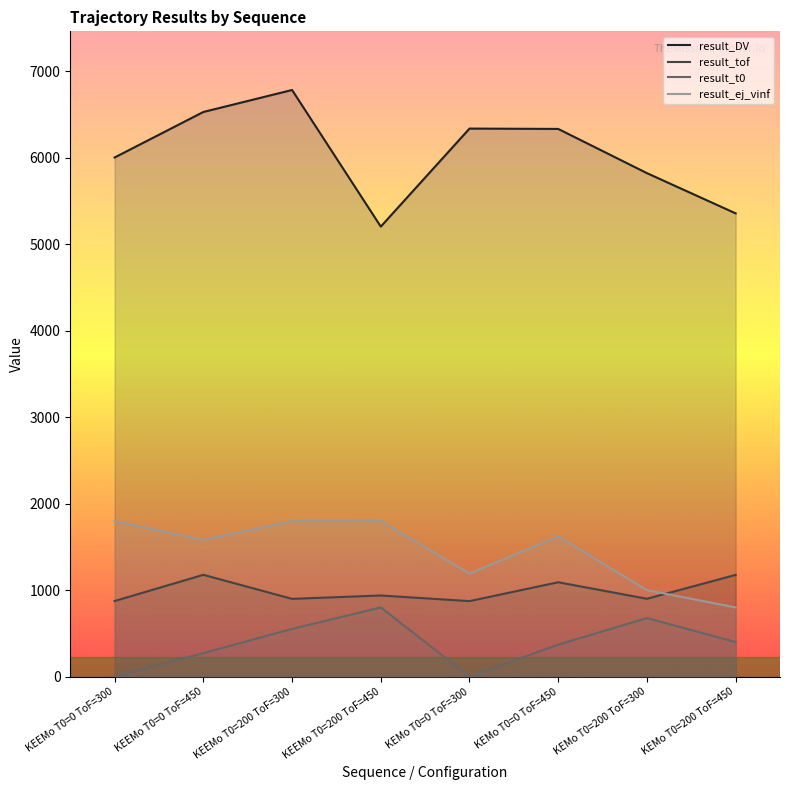

At which category does the chart reach its minimum across all series?

KEEMo T0=0 ToF=300